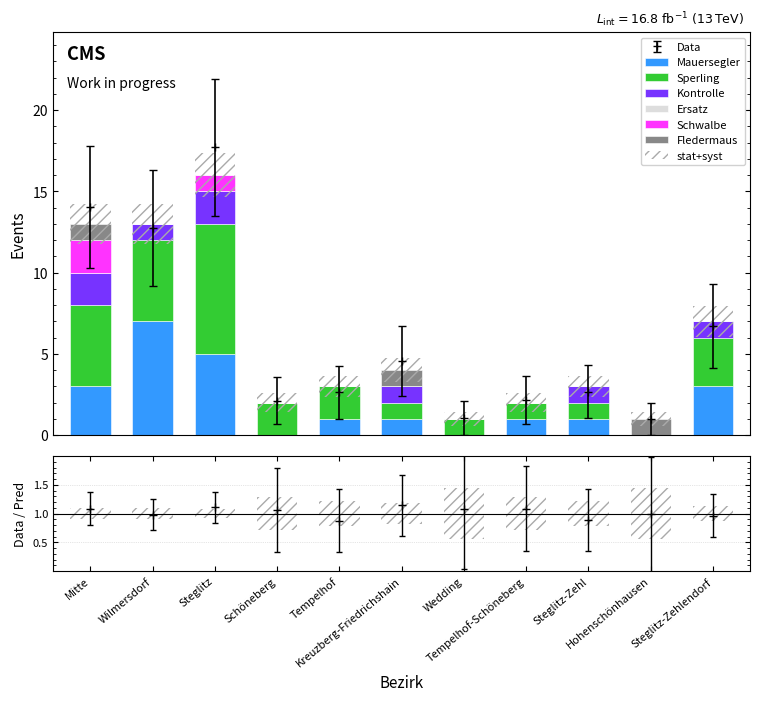

What is the difference between the second highest and minimum values in the Mauersegler series?

5